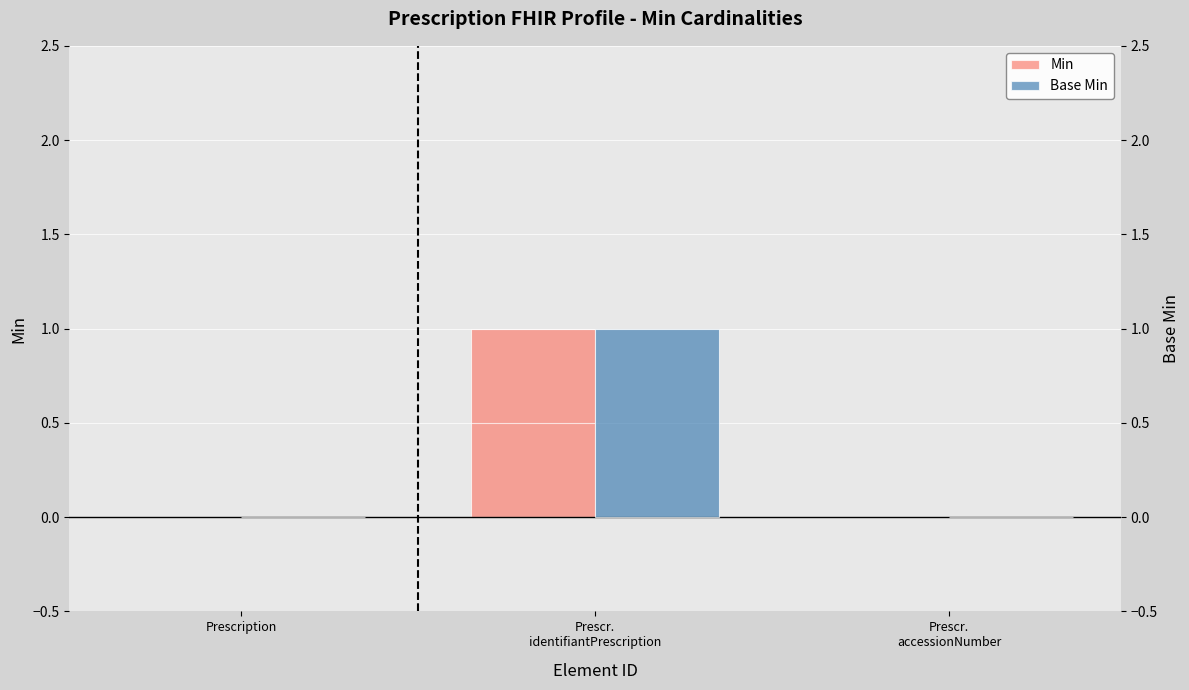

How many distinct data groups are displayed?

2